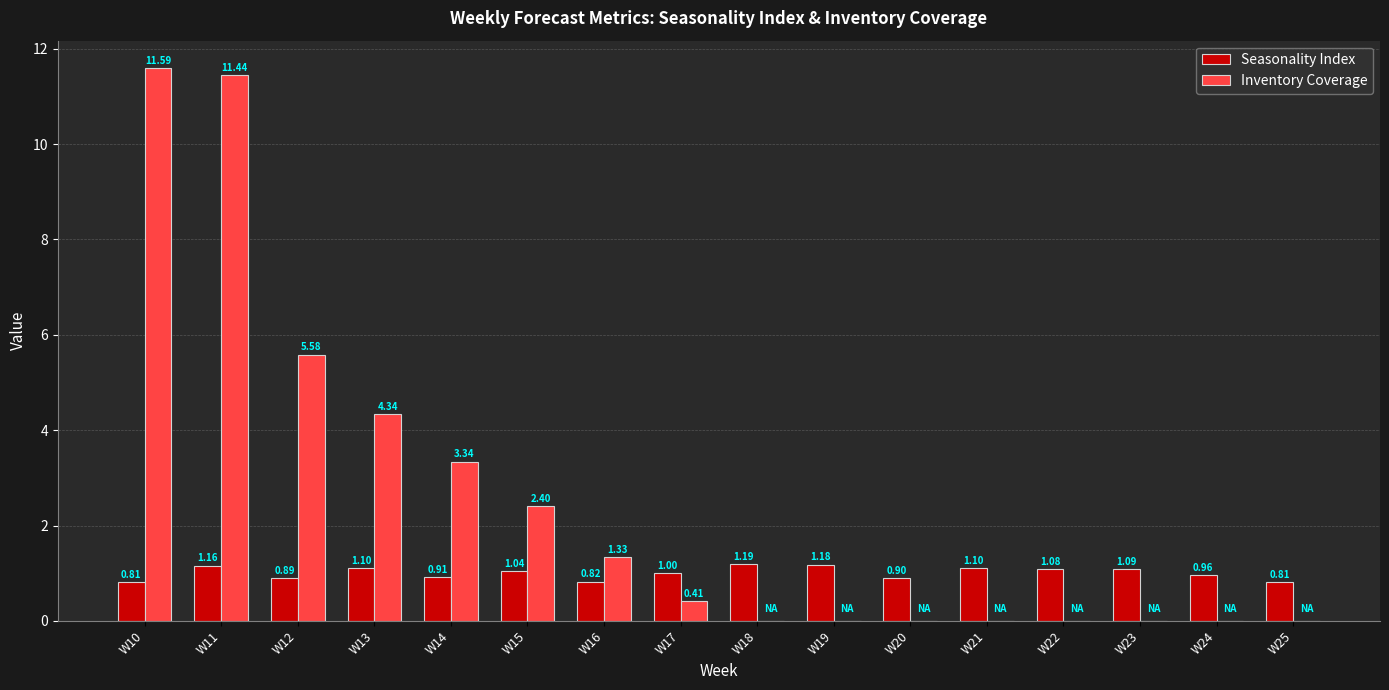

How many values in Inventory Coverage are above zero?

8